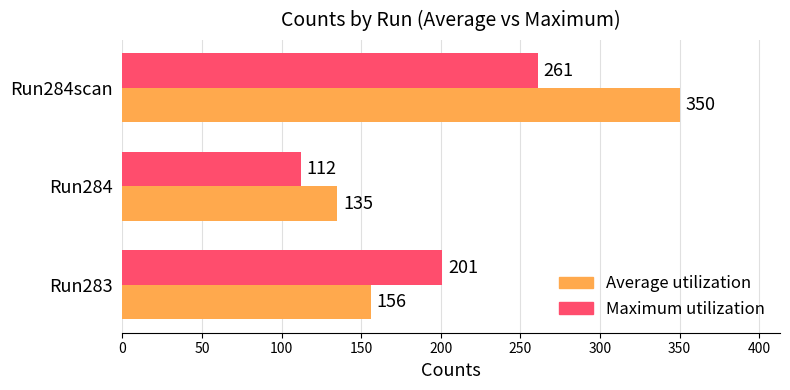

List the series in order of their overall mean, lowest first.

Maximum utilization, Average utilization